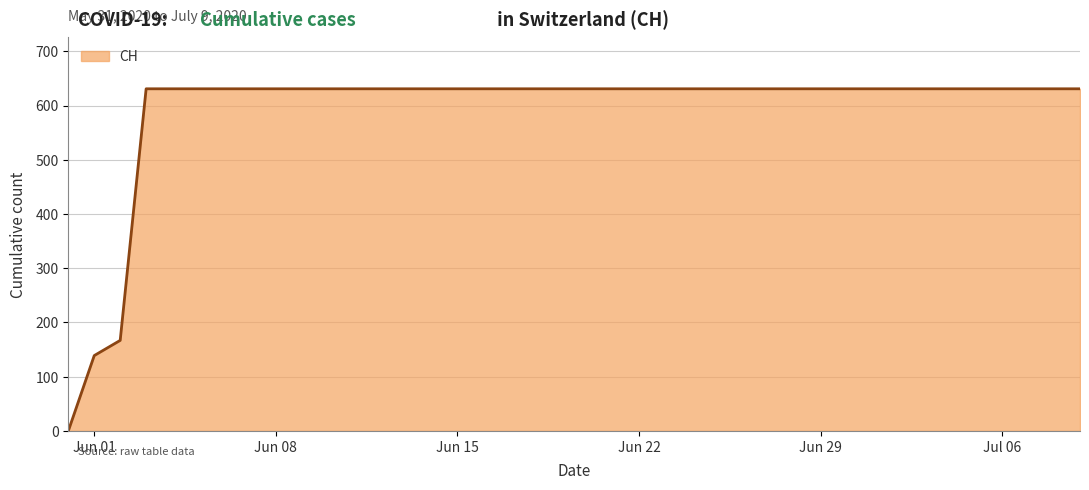

What is the difference between the maximum and minimum values?

631